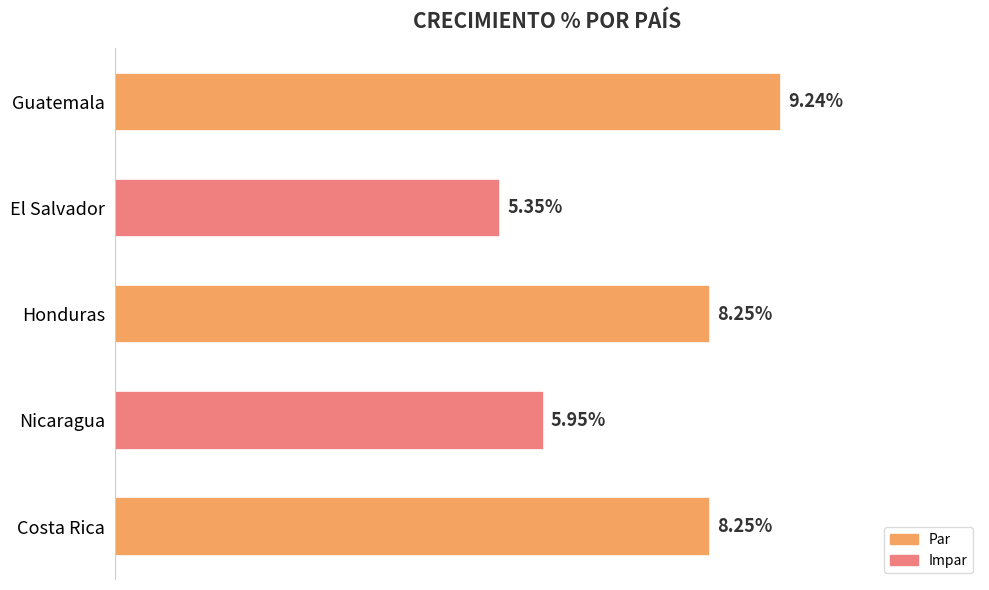

Does the chart contain any negative values?

No